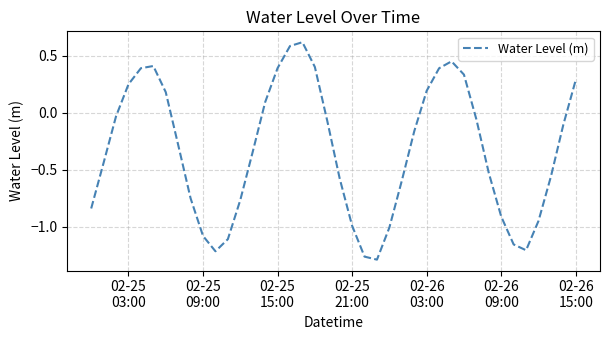

What is the difference between the maximum and minimum values?

1.9